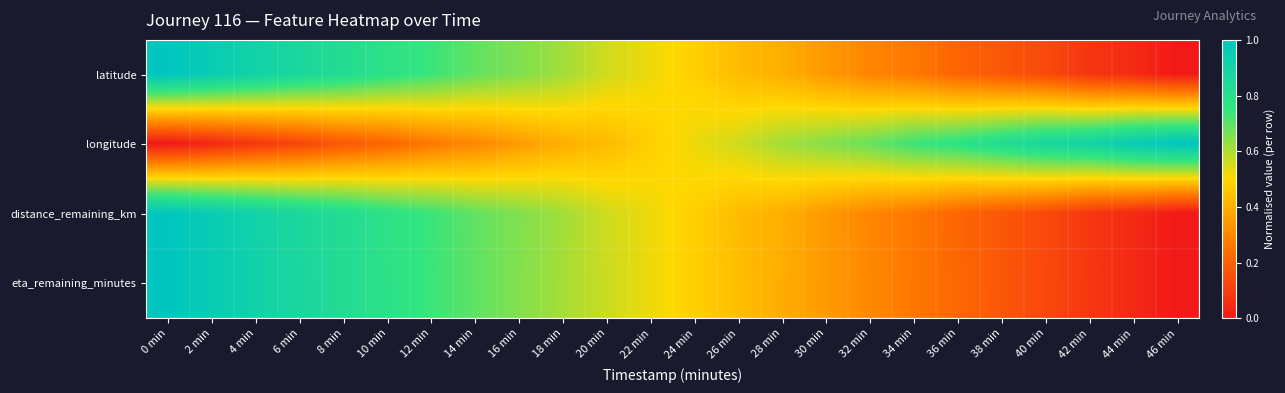

What is the greatest value displayed?

1.0